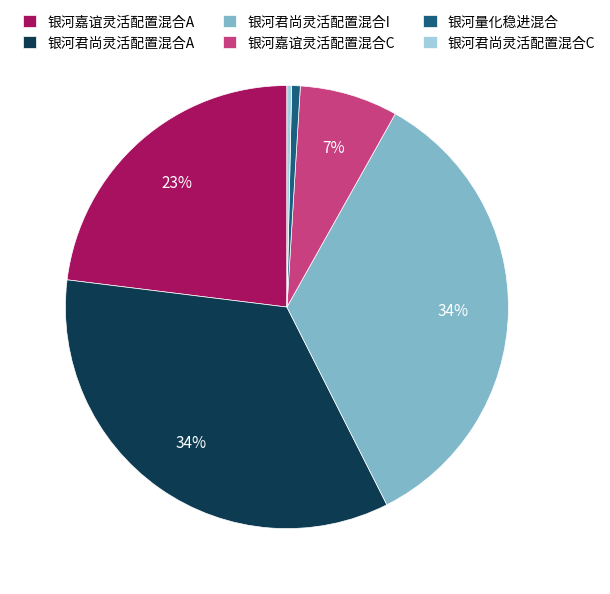

Is there any slice that represents more than half of the pie?

No